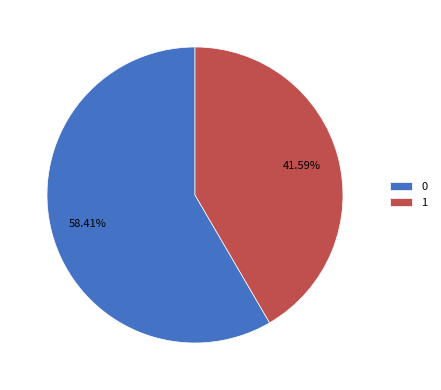

What percentage is the 0 slice, to the nearest percent?

58%